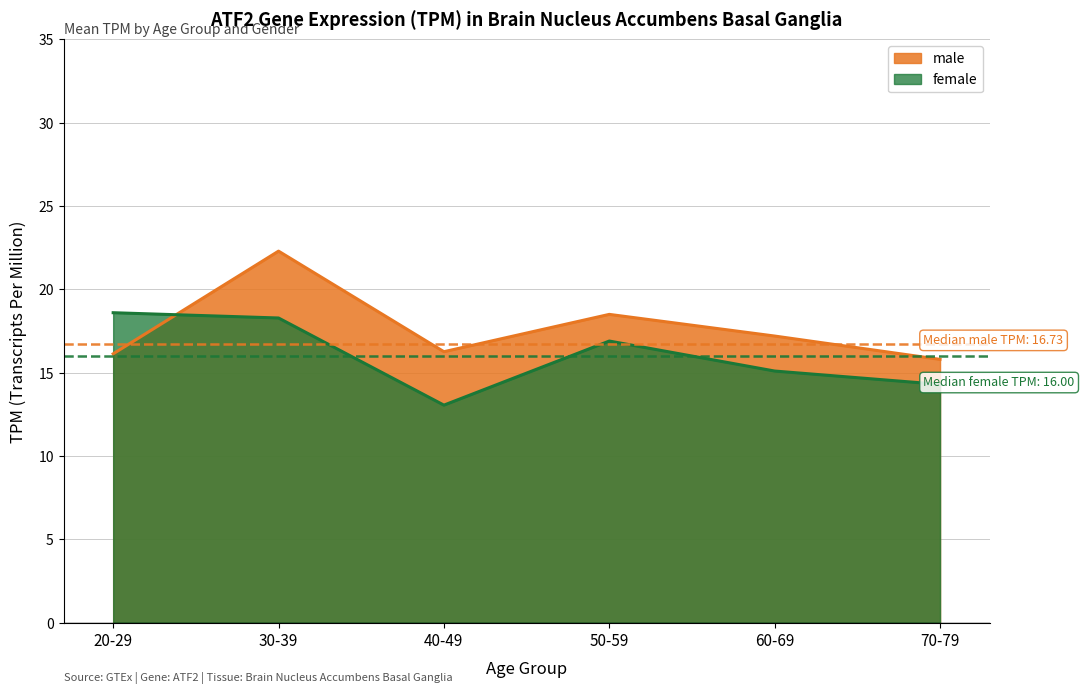

Is it true that female equals 15.1 at 60-69?

True